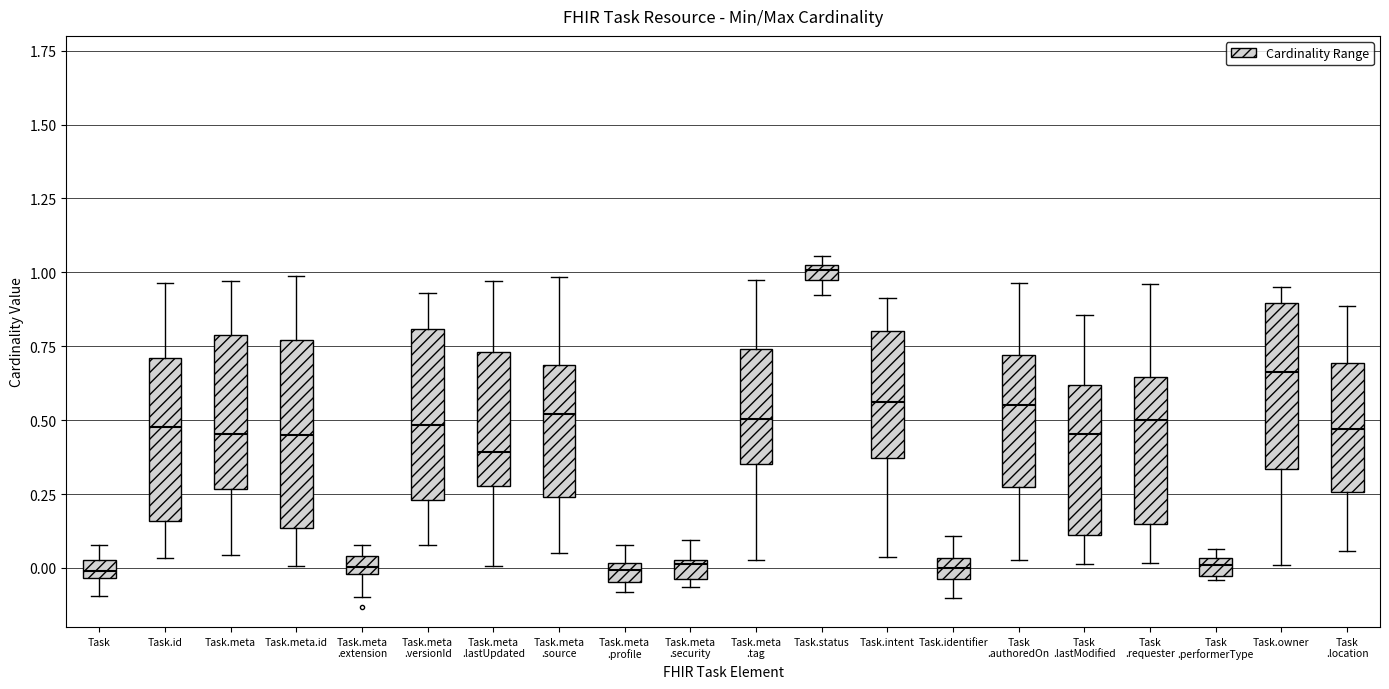

Where is the upper edge of the box for Task.meta .security on the y-axis? The values are not printed on the chart, so give them approximately, as read against the axis.

0.05